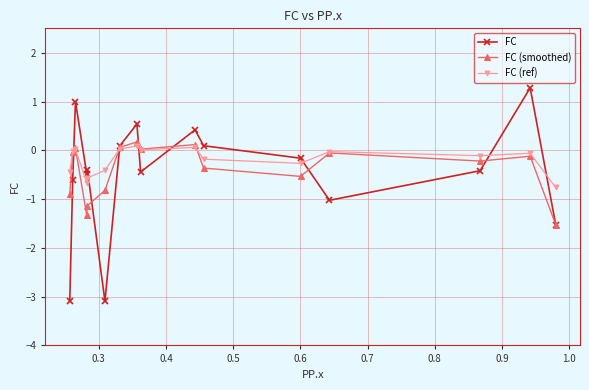

How many values in FC (ref) are above zero?

5